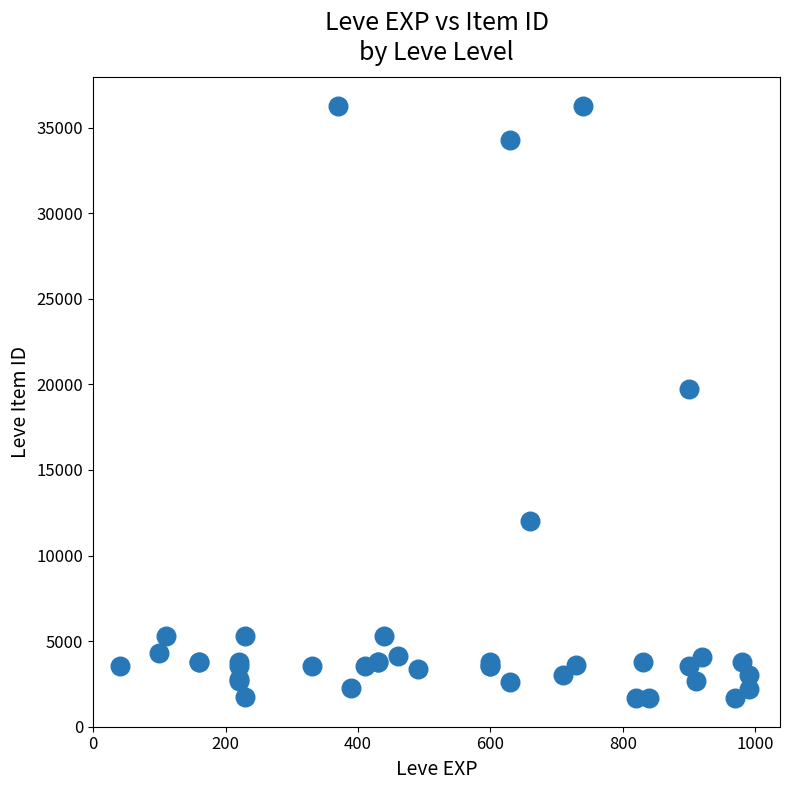

What Y value in the scatter plot is closest to 18967?

19744